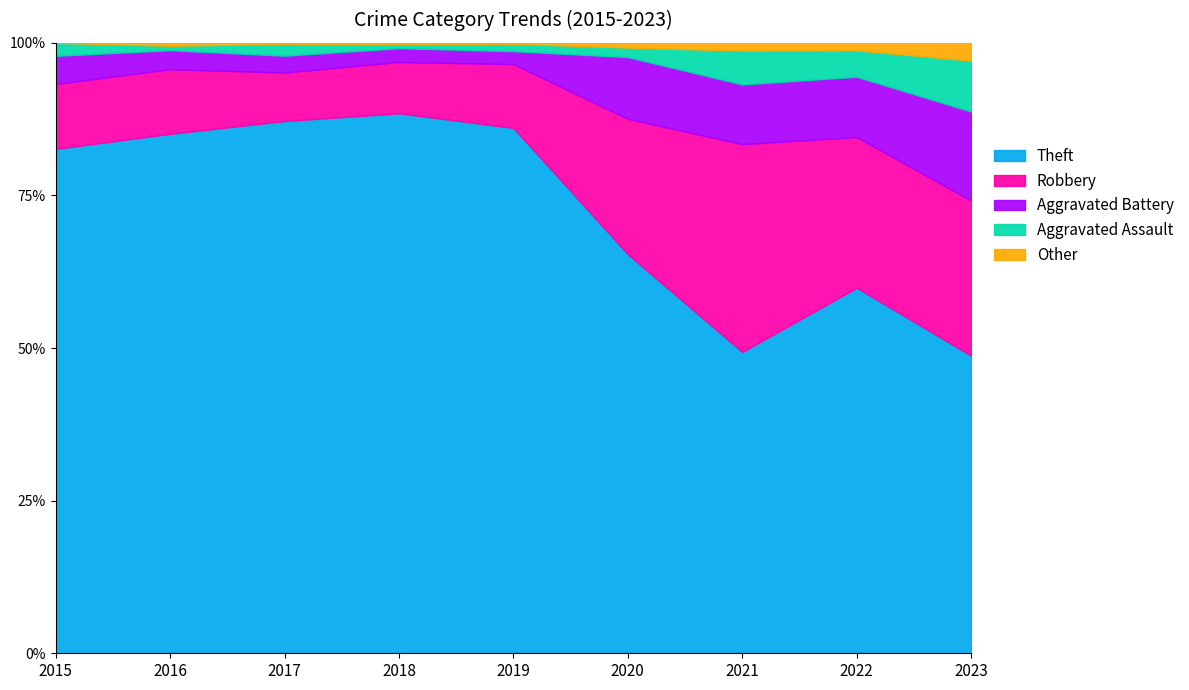

At which category does Aggravated Assault reach its first local peak?

2017